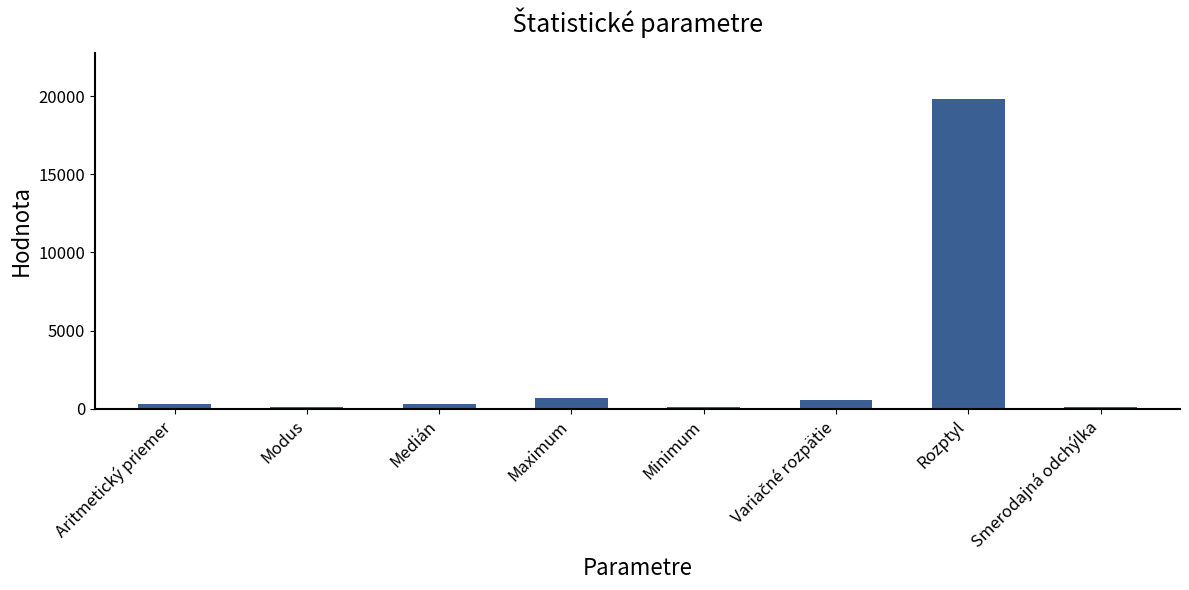

What is the difference between the values at Maximum and Smerodajná odchýlka?

531.3